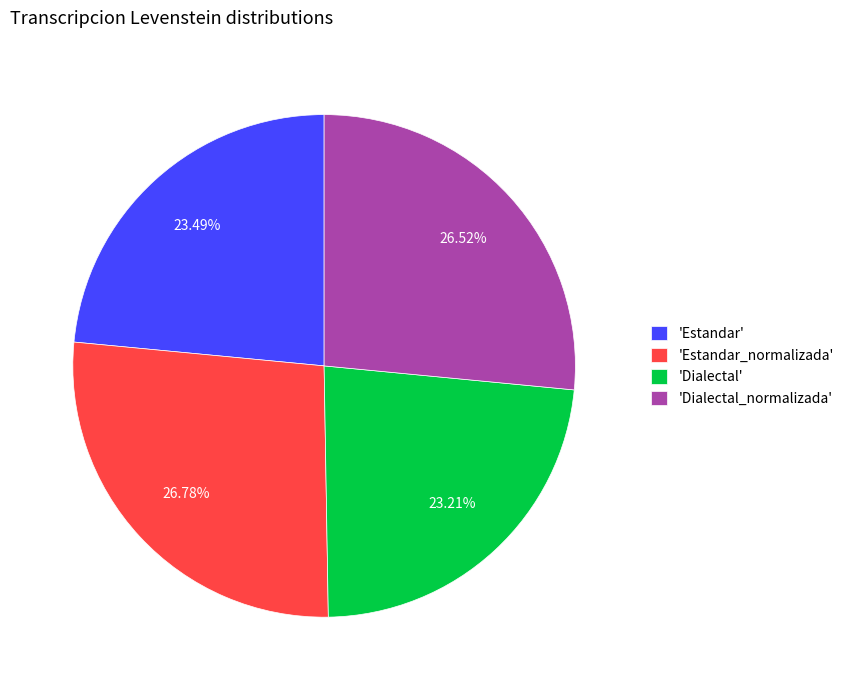

Is there any slice that represents more than half of the pie?

No